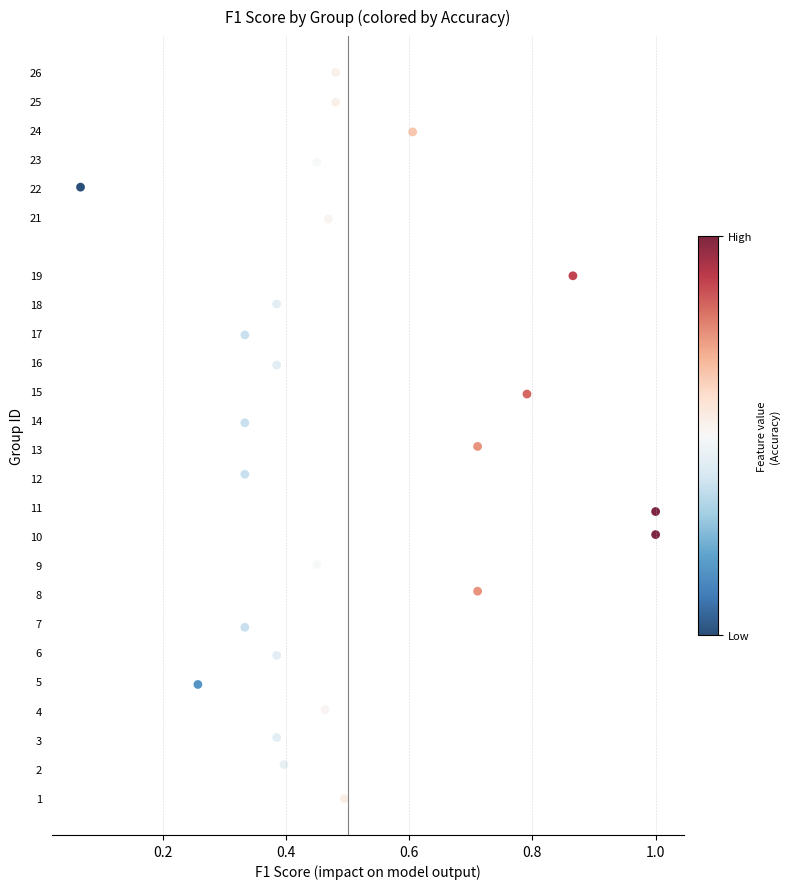

What is the range of Y values (max minus min)?

25.0